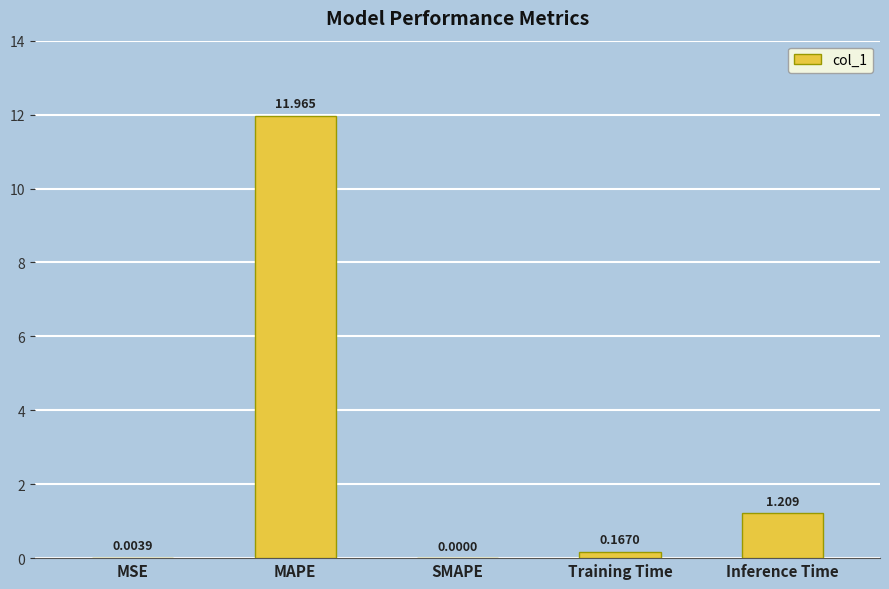

Which has a higher value, MSE or Training Time?

Training Time